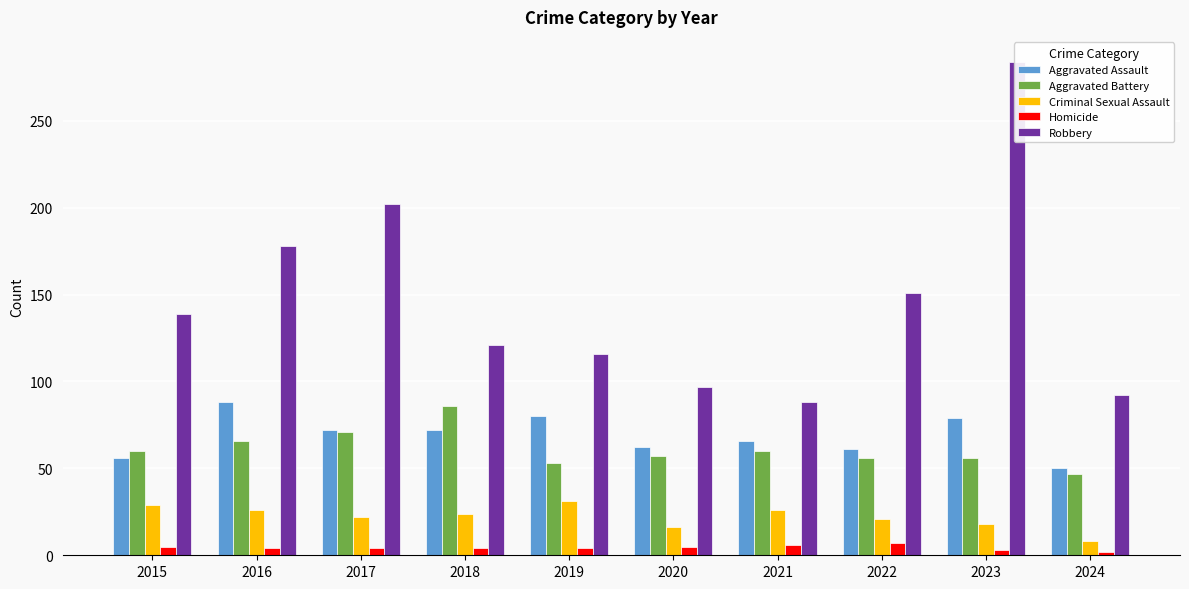

Is the value of Robbery at 2017 greater than the value of Aggravated Assault at 2024?

Yes